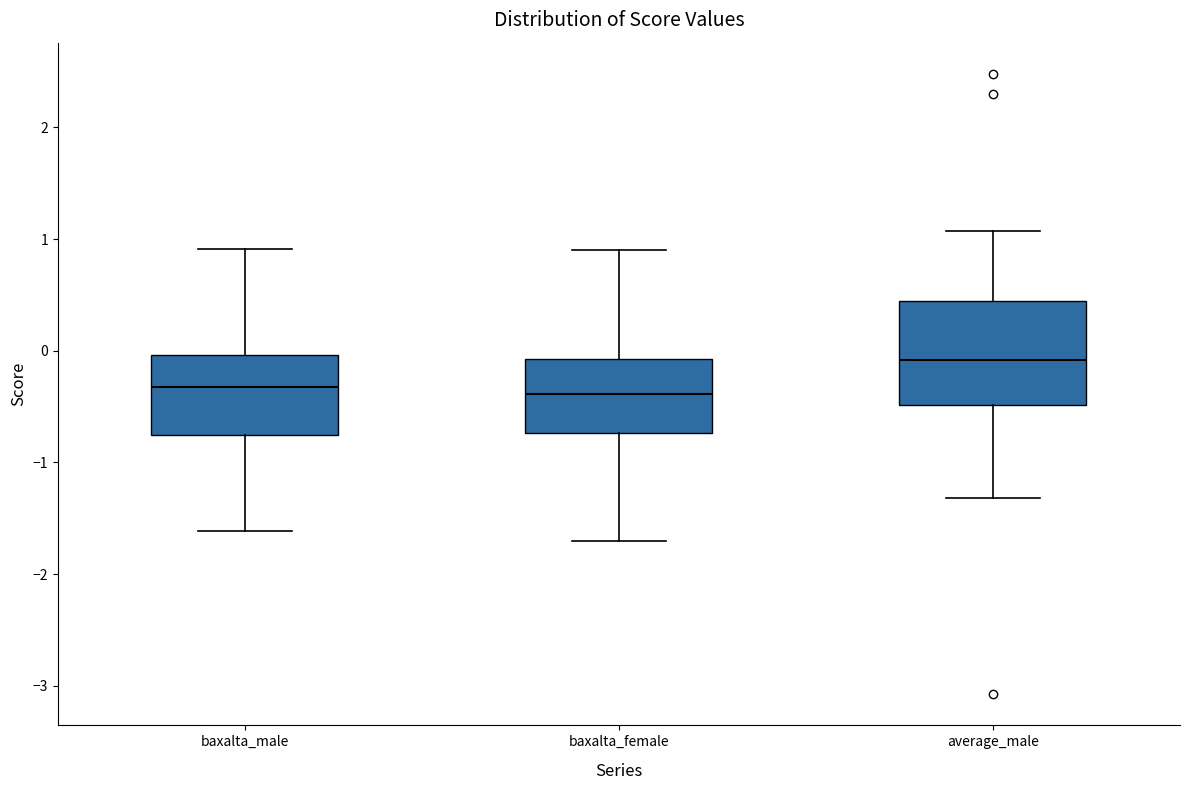

Comparing the boxes themselves (not the whiskers), which one is the tallest?

average_male